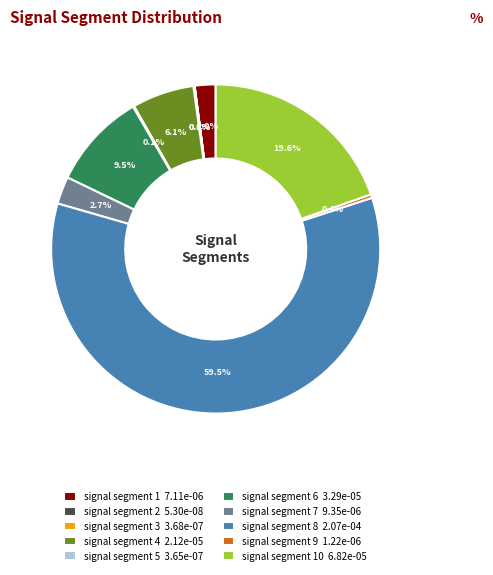

Which has a higher value, signal segment 8 2.07e-04 or signal segment 10 6.82e-05?

signal segment 8 2.07e-04